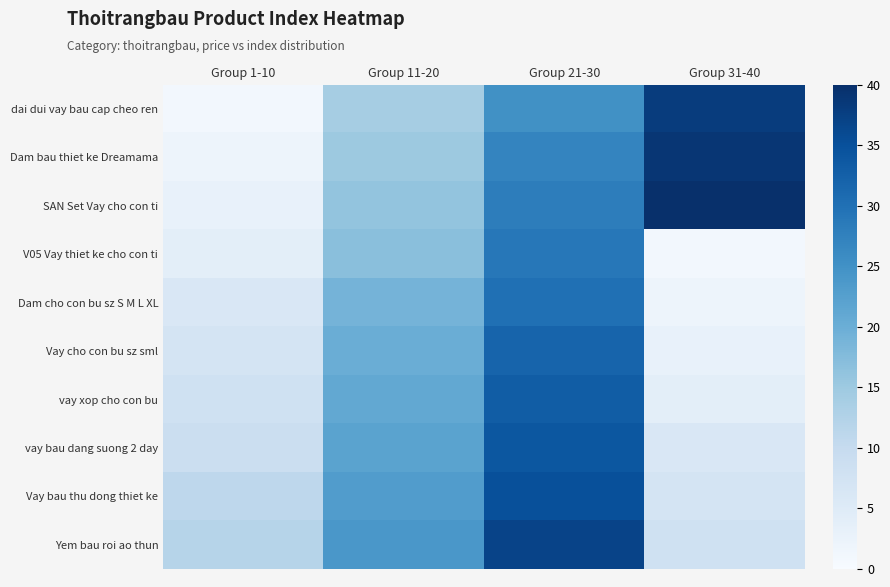

Rank the series at Group 1-10 from highest to lowest value.

Yem bau roi ao thun, Vay bau thu dong thiet ke, vay bau dang suong 2 day, vay xop cho con bu, Vay cho con bu sz sml, Dam cho con bu sz S M L XL, V05 Vay thiet ke cho con ti, SAN Set Vay cho con ti, Dam bau thiet ke Dreamama, dai dui vay bau cap cheo ren